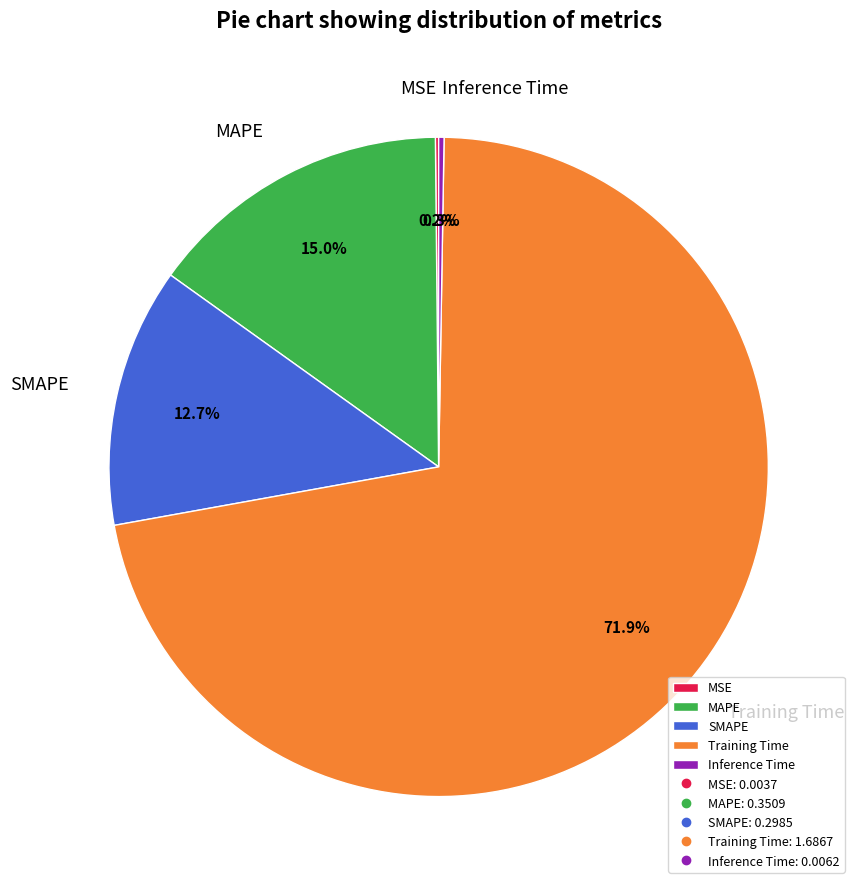

To the nearest percent, what percentage of the pie is MAPE?

15%